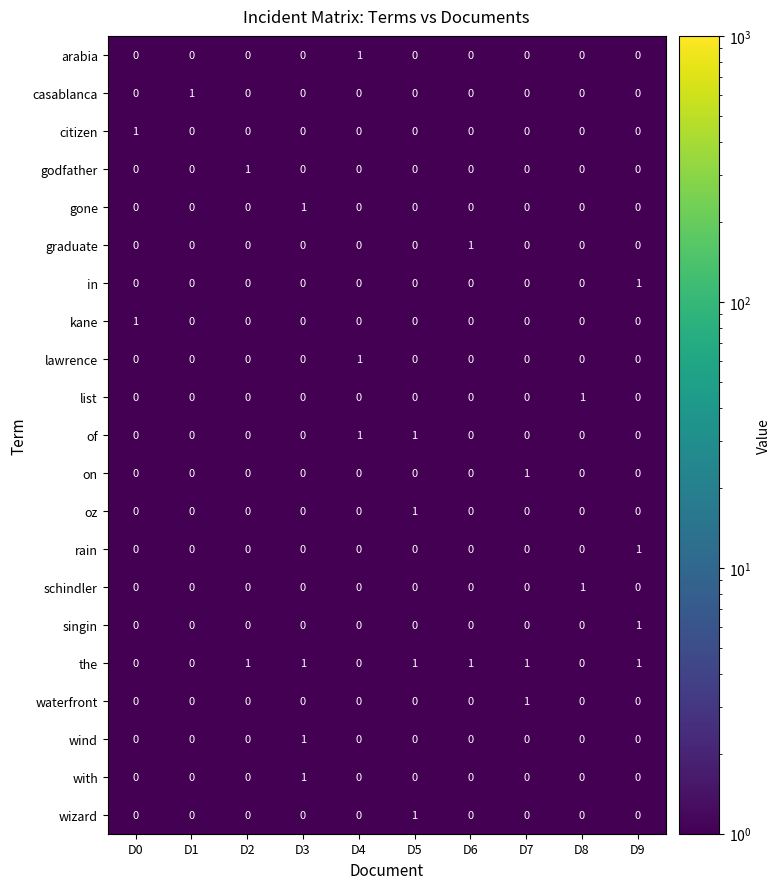

True or false: rain has a value of -1 at D8.

False